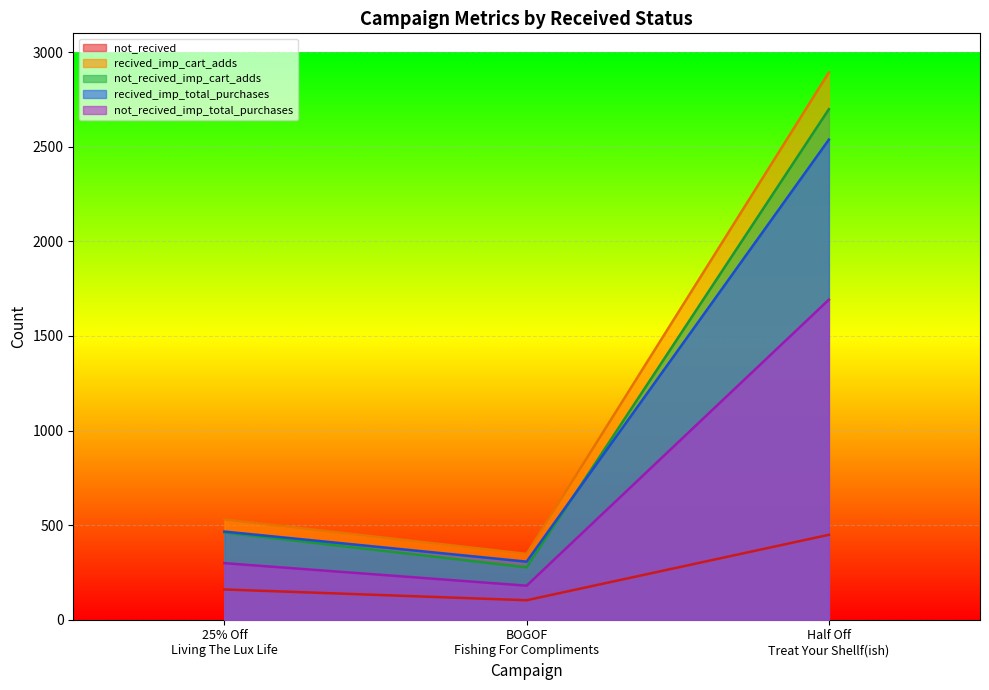

Which series has the largest range (max minus min)?

recived_imp_cart_adds